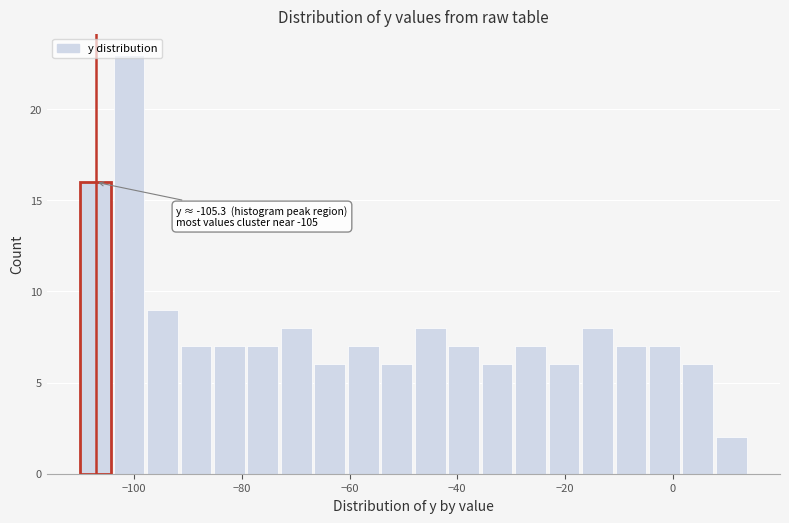

Read against the x-axis, roughly where is the centre of the tallest bar?

-100